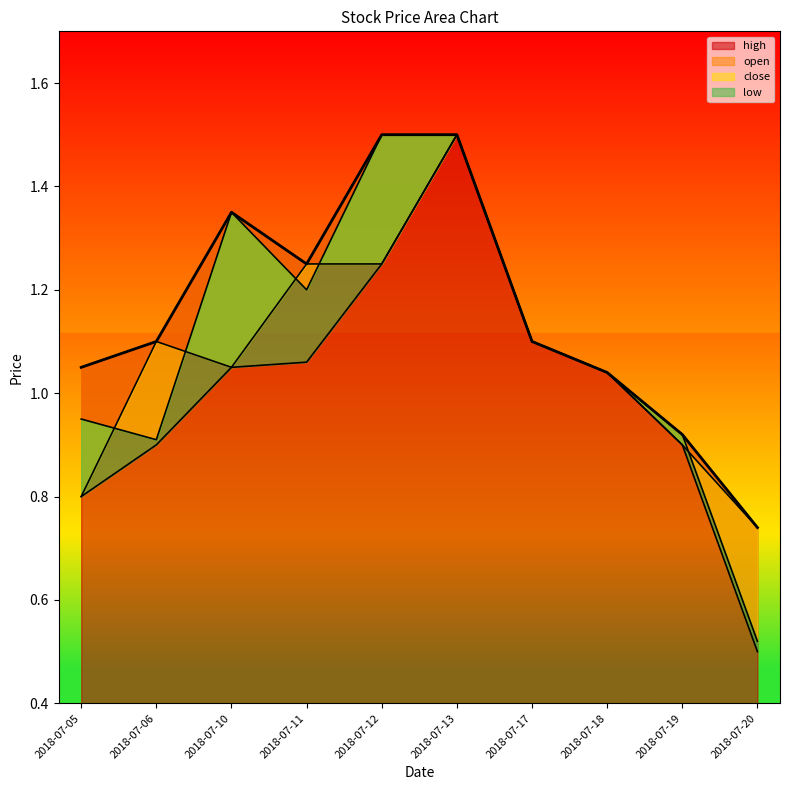

What is the difference between the maximum and minimum values in the open series?

0.8